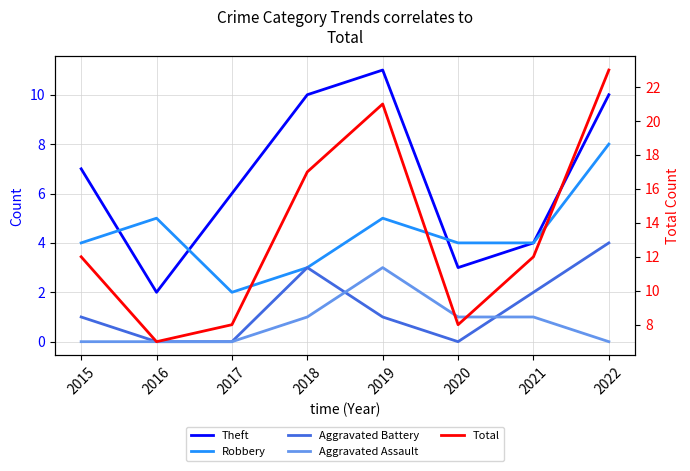

Where does the Aggravated Assault series first go above 1?

2019